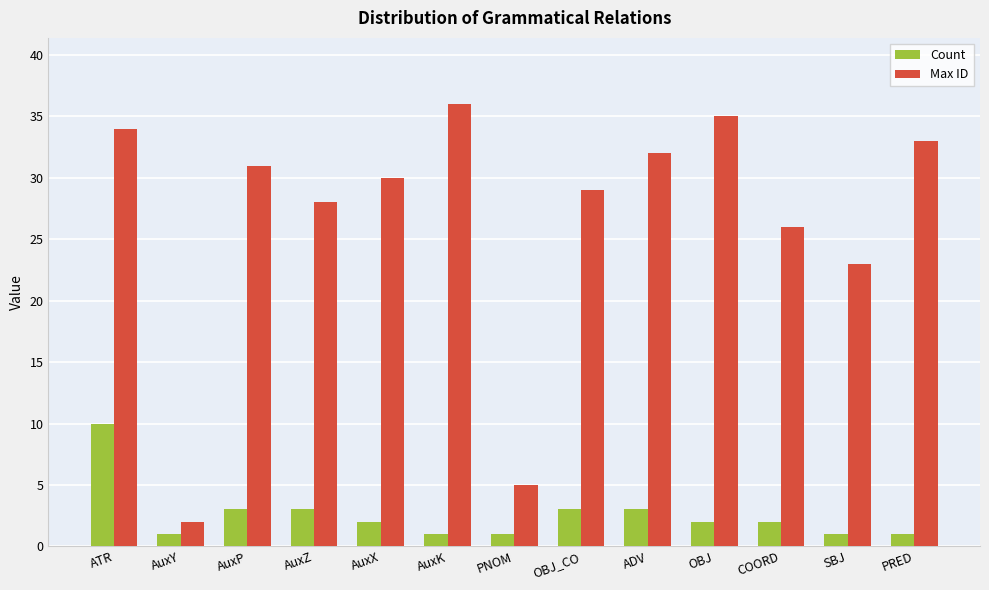

At which label does Count first exceed 2?

ATR